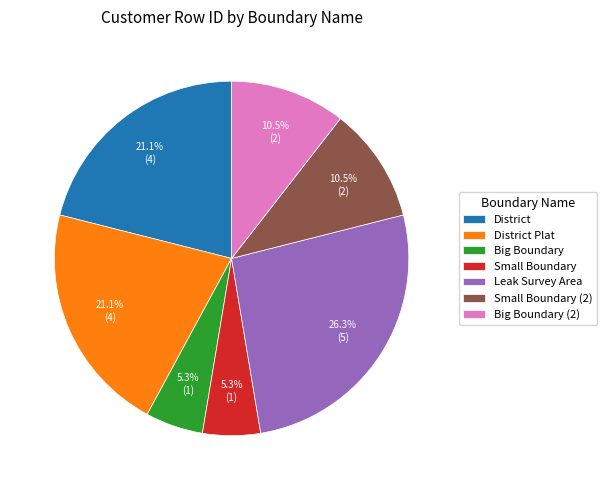

How much of the chart is everything except Big Boundary?

94.7%